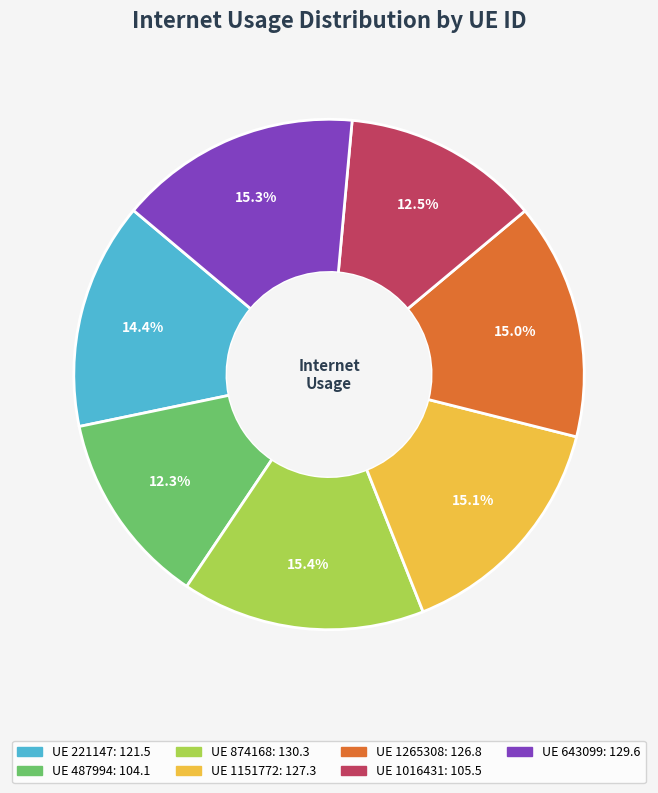

Is there any slice that represents more than half of the pie?

No